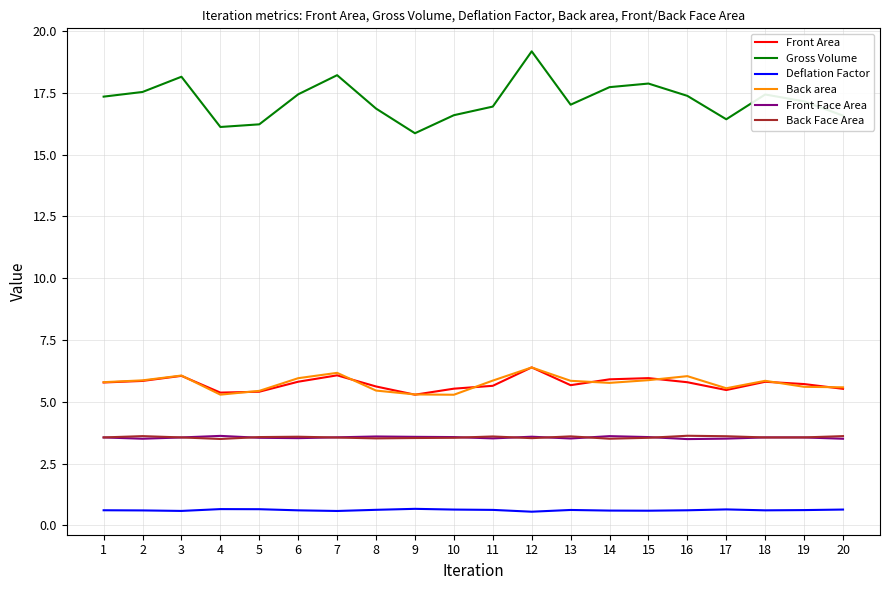

What is the difference between the maximum and minimum values in the Front Face Area series?

0.1